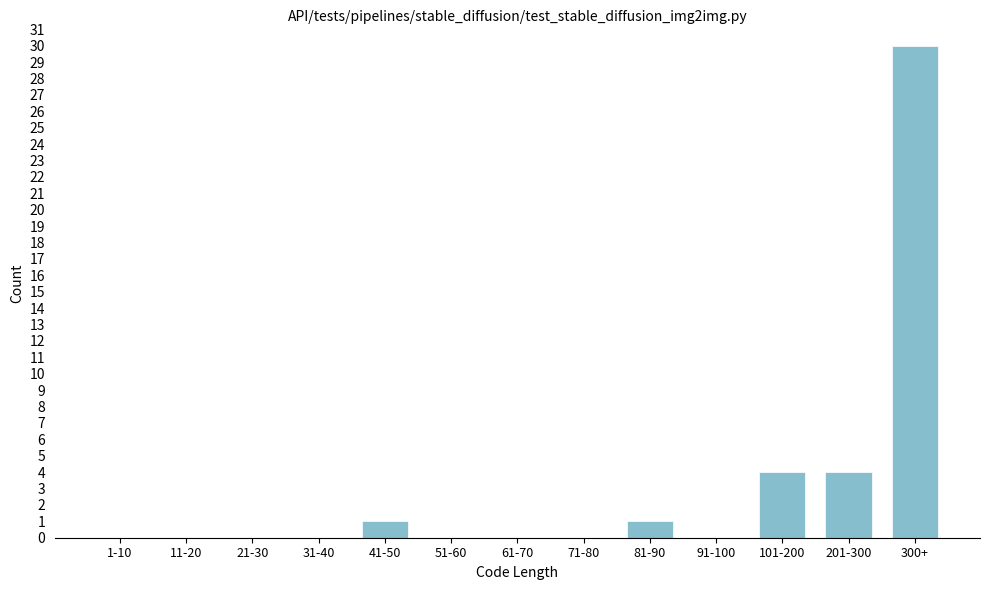

Reading left to right, extract all data points from this chart.

1-10=0	11-20=0	21-30=0	31-40=0	41-50=1	51-60=0	61-70=0	71-80=0	81-90=1	91-100=0	101-200=4	201-300=4	300+=30